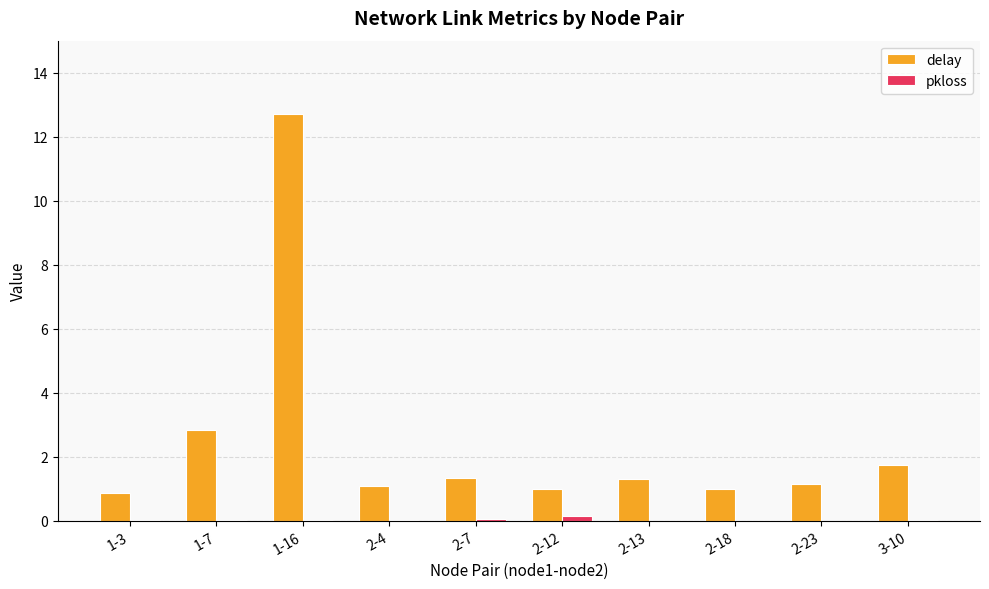

At which category does the chart reach its peak across all series?

1-16